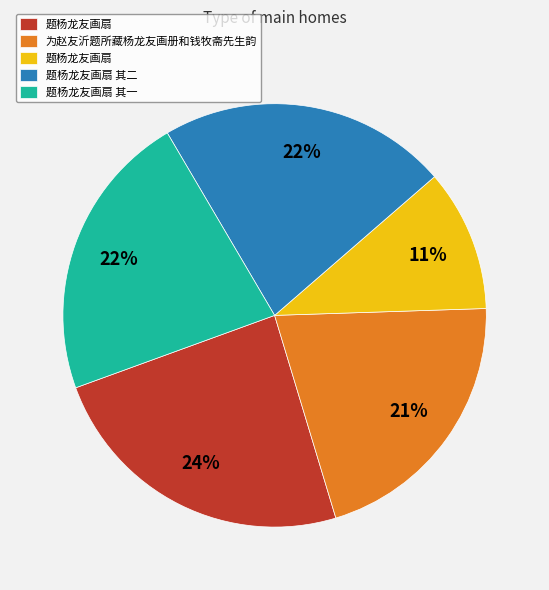

Is there a majority slice in this chart?

No